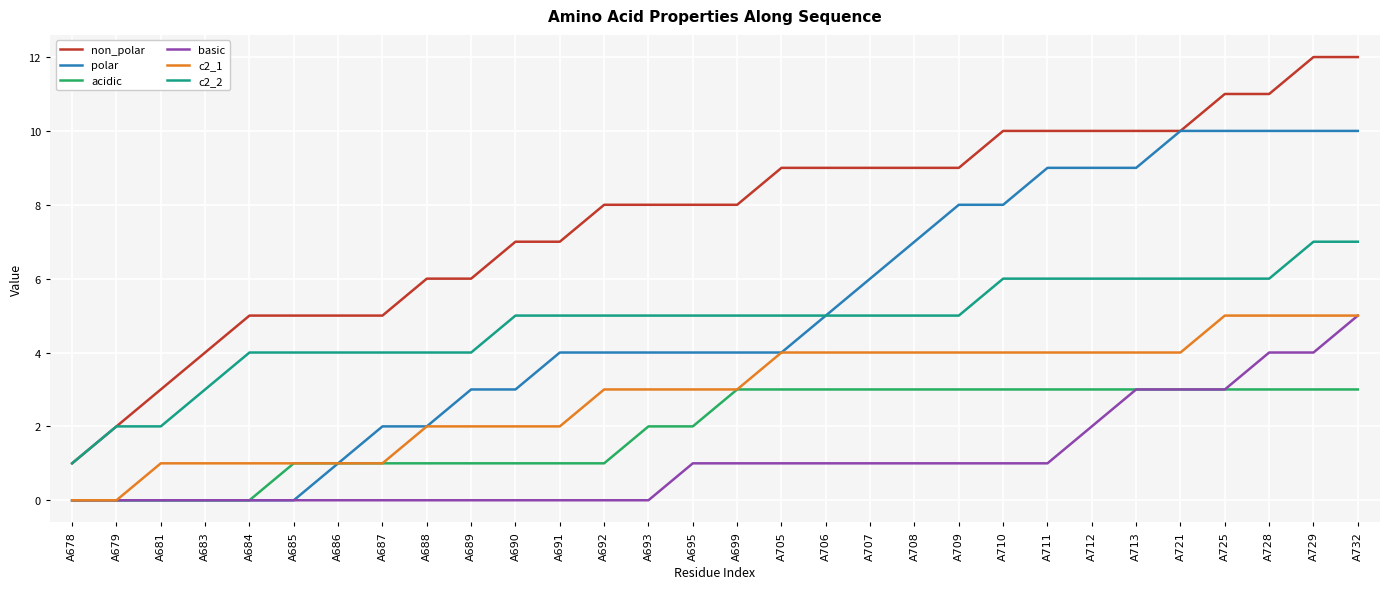

Reading right to left, what are all the values shown in this chart?

non_polar: 12	12	11	11	10	10	10	10	10	9	9	9	9	9	8	8	8	8	7	7	6	6	5	5	5	5	4	3	2	1
polar: 10	10	10	10	10	9	9	9	8	8	7	6	5	4	4	4	4	4	4	3	3	2	2	1	0	0	0	0	0	0
acidic: 3	3	3	3	3	3	3	3	3	3	3	3	3	3	3	2	2	1	1	1	1	1	1	1	1	0	0	0	0	0
basic: 5	4	4	3	3	3	2	1	1	1	1	1	1	1	1	1	0	0	0	0	0	0	0	0	0	0	0	0	0	0
c2_1: 5	5	5	5	4	4	4	4	4	4	4	4	4	4	3	3	3	3	2	2	2	2	1	1	1	1	1	1	0	0
c2_2: 7	7	6	6	6	6	6	6	6	5	5	5	5	5	5	5	5	5	5	5	4	4	4	4	4	4	3	2	2	1